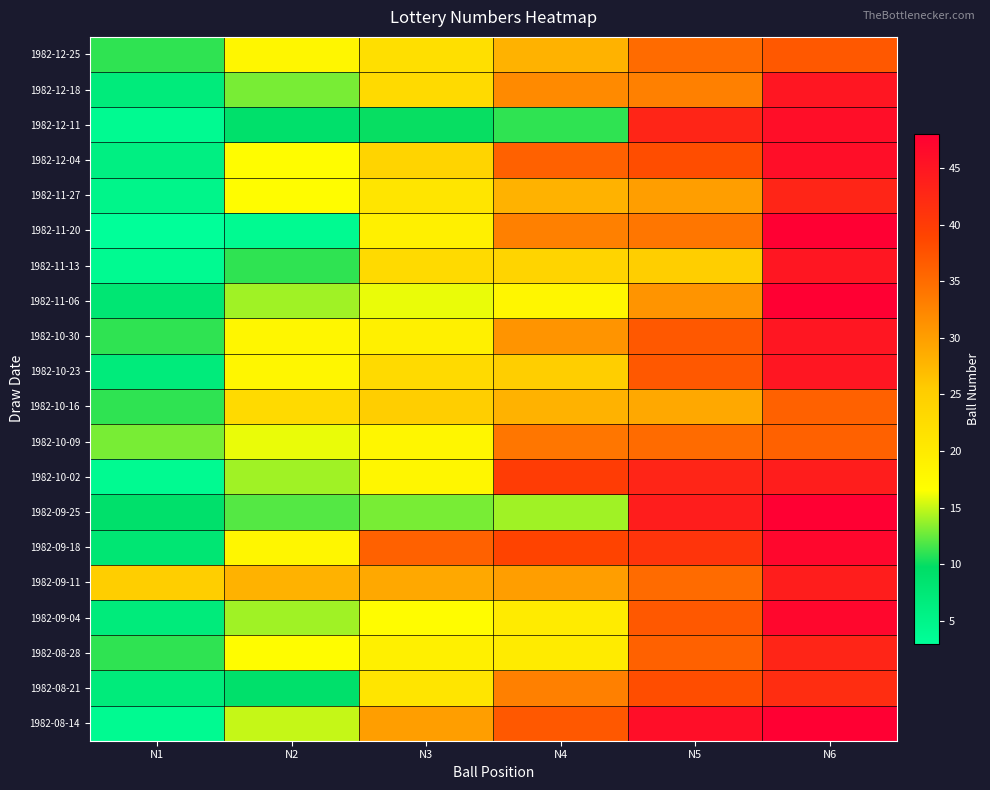

What is the smallest value displayed?

3